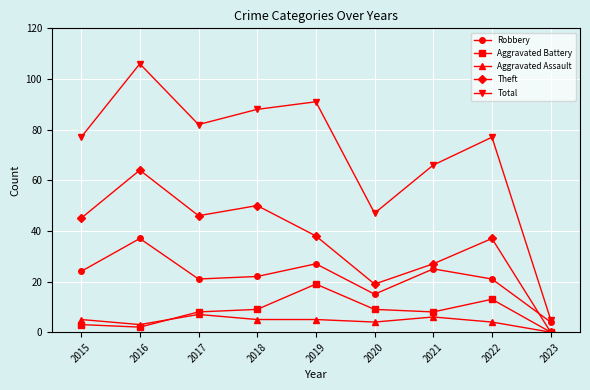

How many interior local valleys does the Total series have?

2